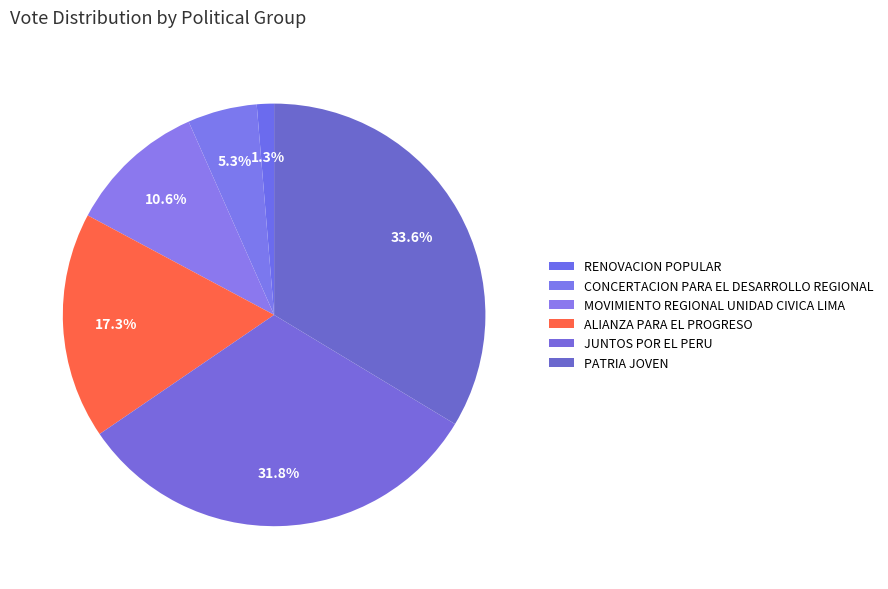

How many slices are in this pie chart?

6